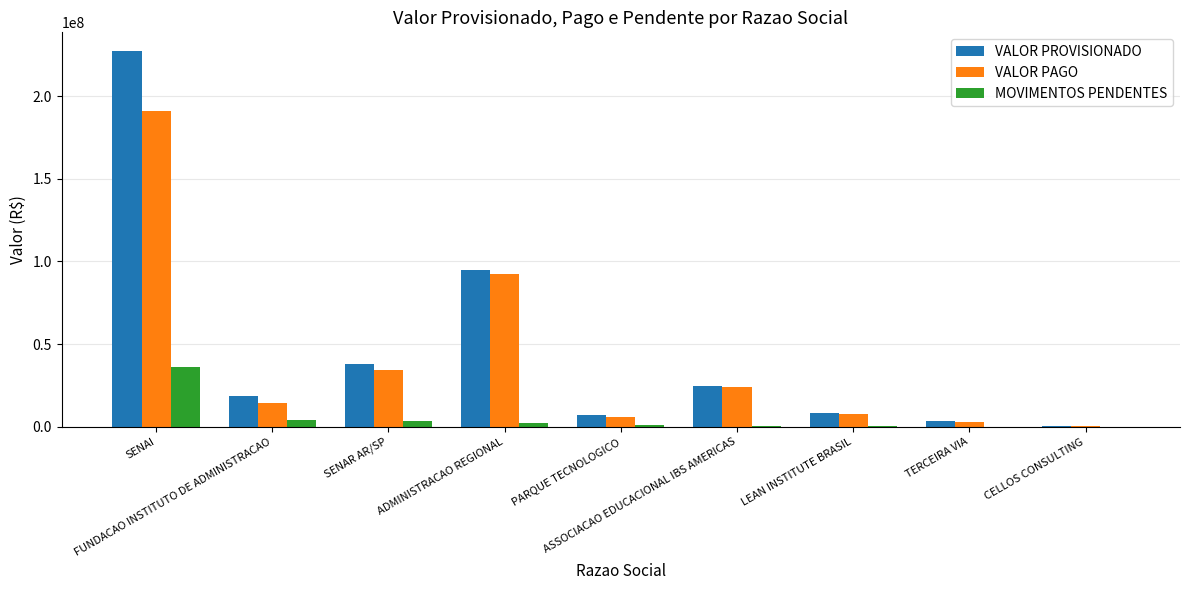

At which label does VALOR PROVISIONADO first exceed 18847602?

SENAI